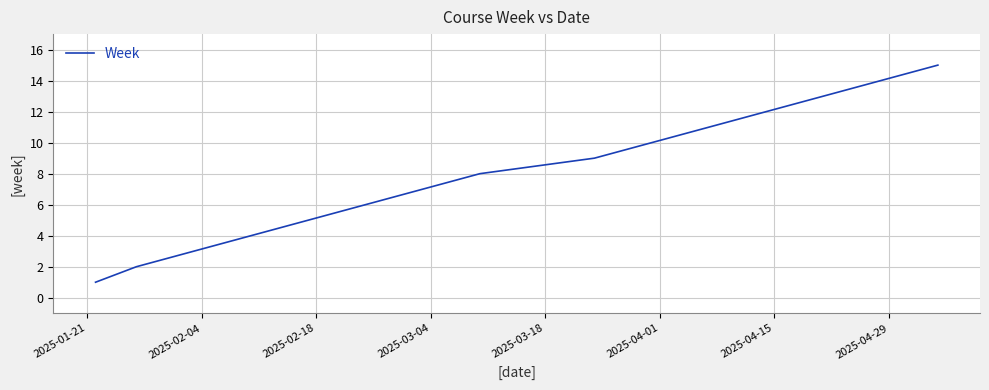

What is the difference between the maximum and minimum values?

14